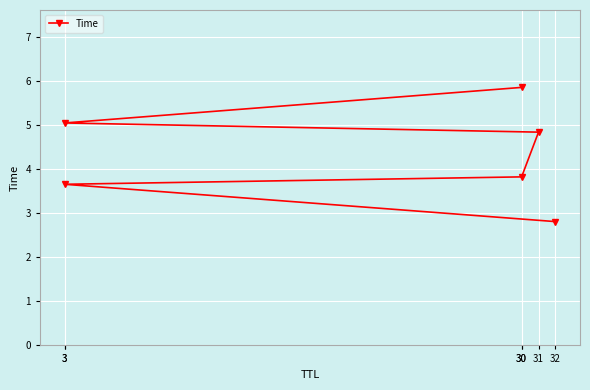

What is the smallest value displayed?

2.8